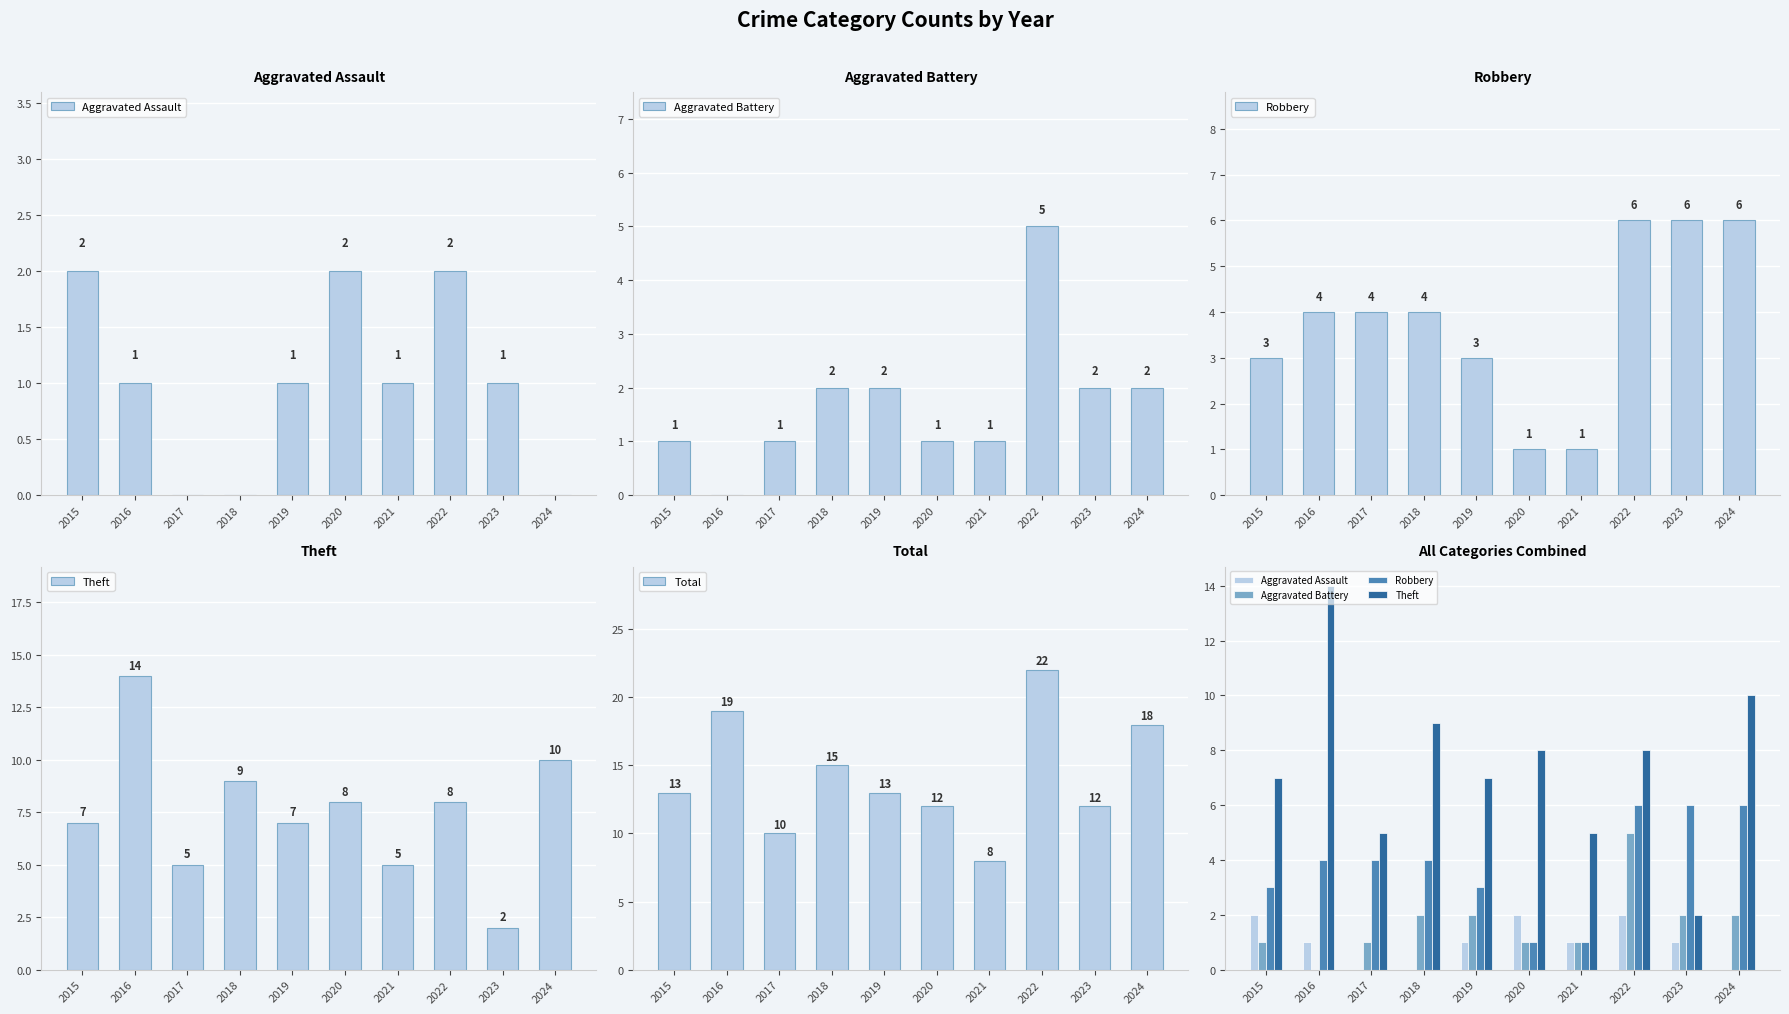

How many values in the Robbery series are below 4?

4